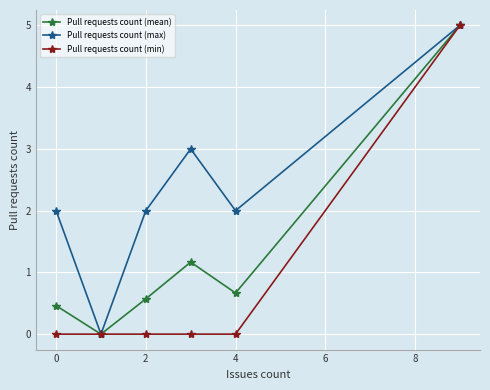

Reading left to right, extract all data points from this chart.

Pull requests count (mean): 0.5	0.0	0.6	1.2	0.7	5.0
Pull requests count (max): 2.0	0.0	2.0	3.0	2.0	5.0
Pull requests count (min): 0.0	0.0	0.0	0.0	0.0	5.0